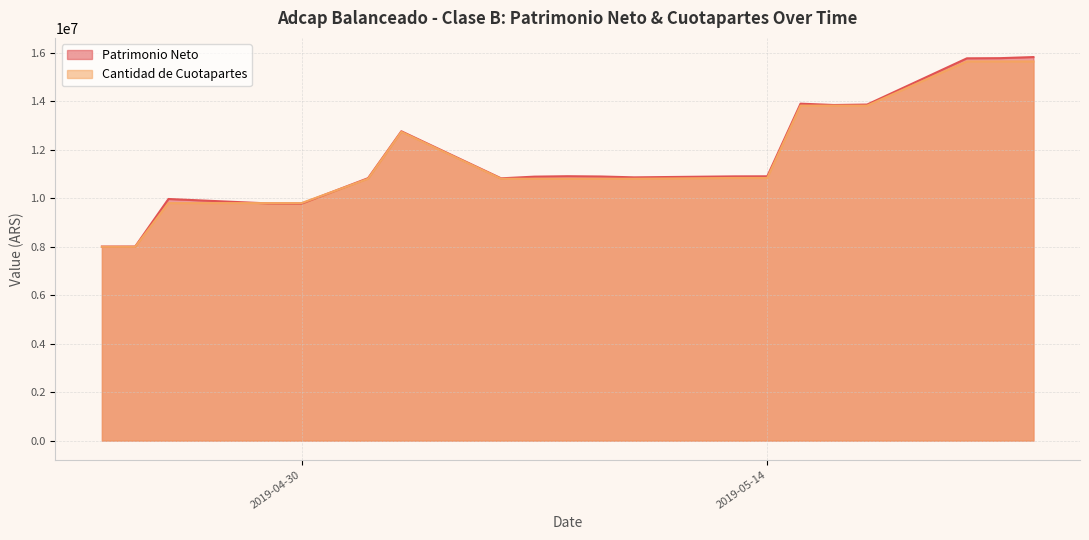

List the labels in order of Patrimonio Neto value, smallest first.

2019-04-24, 2019-04-25, 2019-04-30, 2019-04-29, 2019-04-26, 2019-05-06, 2019-05-02, 2019-05-10, 2019-05-07, 2019-05-09, 2019-05-13, 2019-05-14, 2019-05-08, 2019-05-03, 2019-05-16, 2019-05-17, 2019-05-15, 2019-05-20, 2019-05-21, 2019-05-22